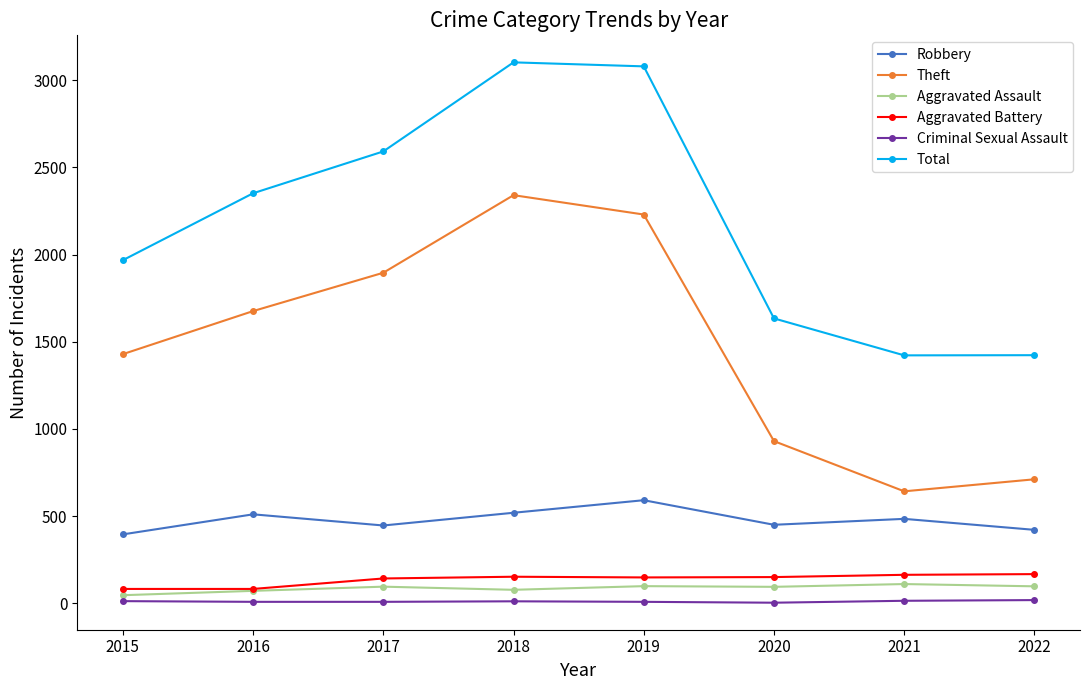

What is the difference between the maximum and minimum values in the Aggravated Assault series?

64